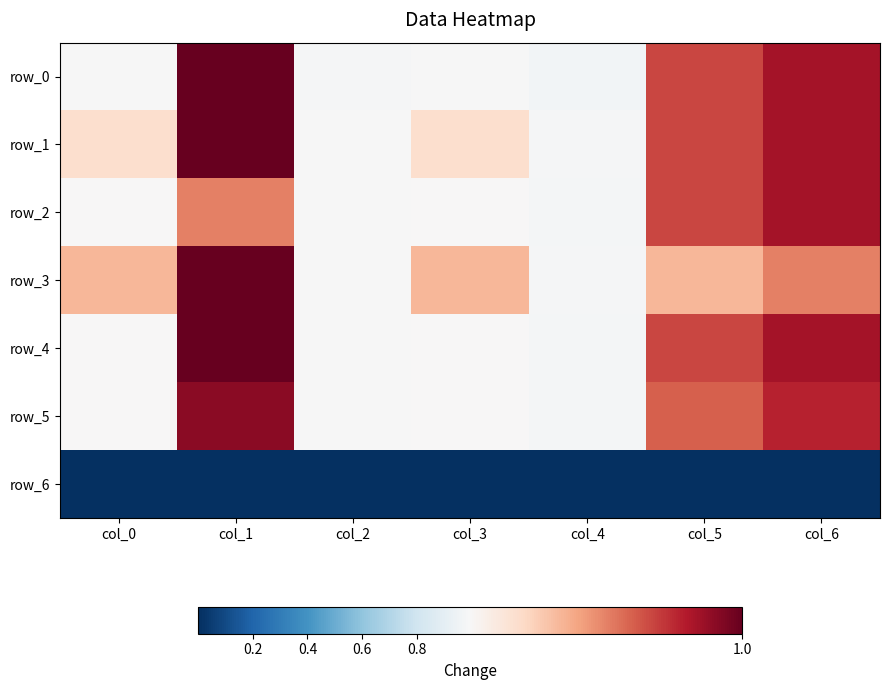

List the labels in order of row_1 value, smallest first.

col_4, col_2, col_0, col_3, col_5, col_6, col_1